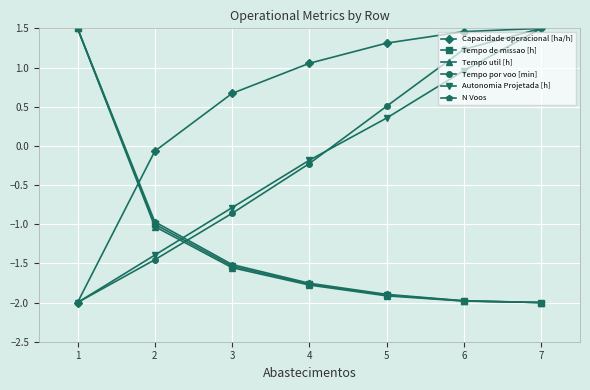

True or false: Tempo util [h] and Autonomia Projetada [h] cross at least once.

True